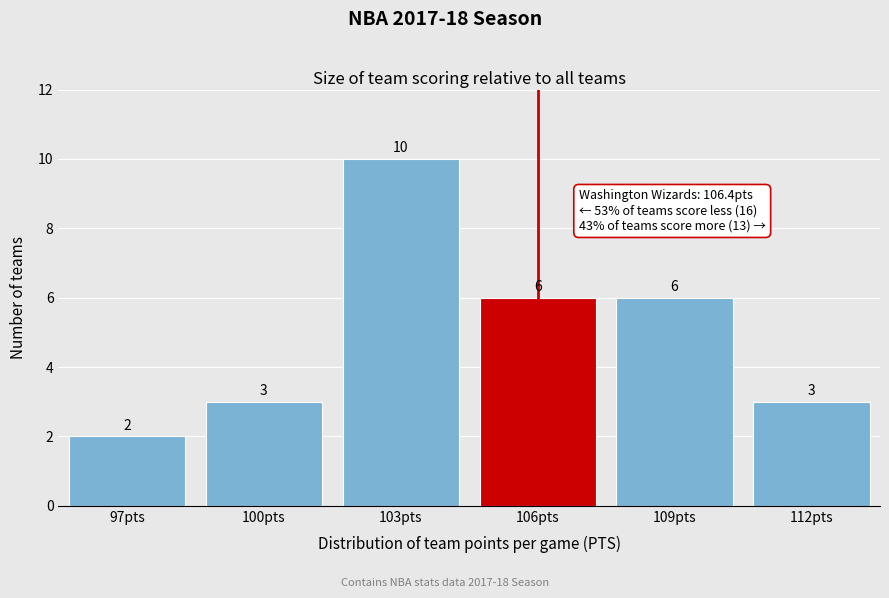

Reading left to right, transcribe all the data shown in this chart.

2	3	10	6	6	3